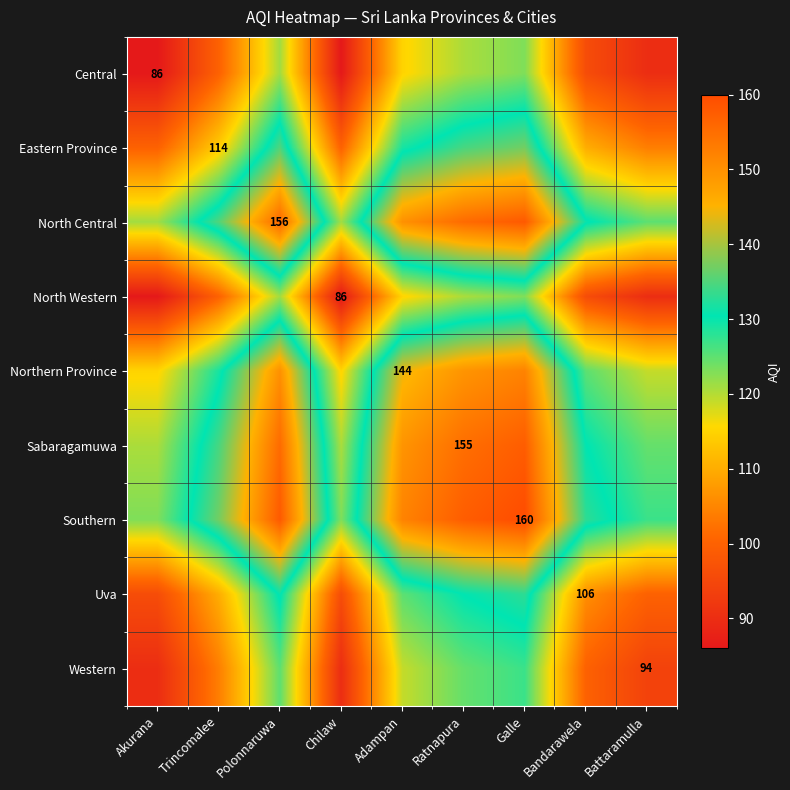

Read the Eastern Province value at Bandarawela.

110.0